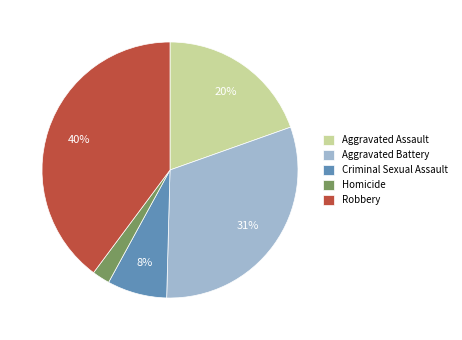

How many slices are in this pie chart?

5